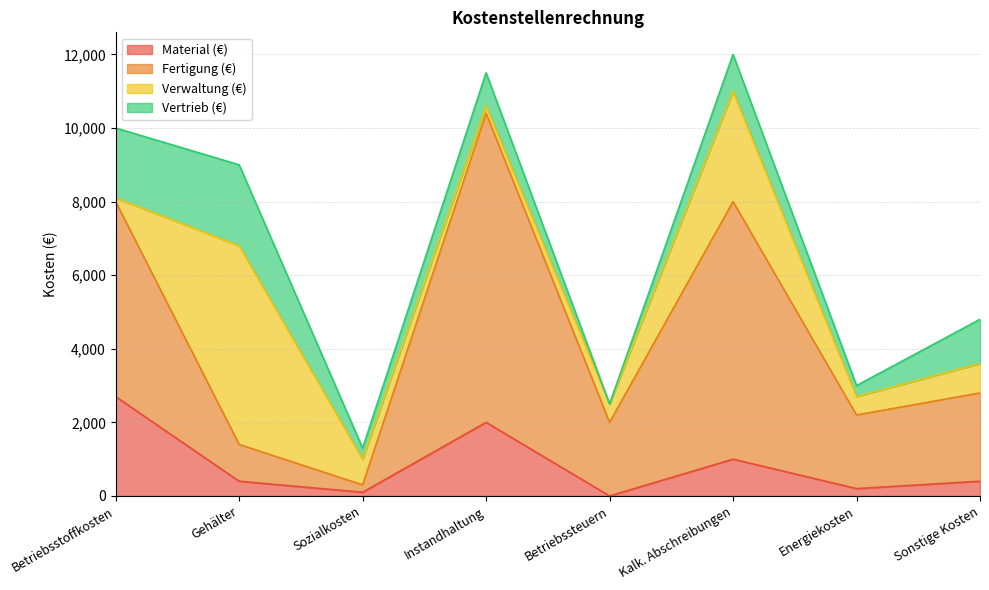

True or false: Material (€) and Fertigung (€) intersect in this chart.

False